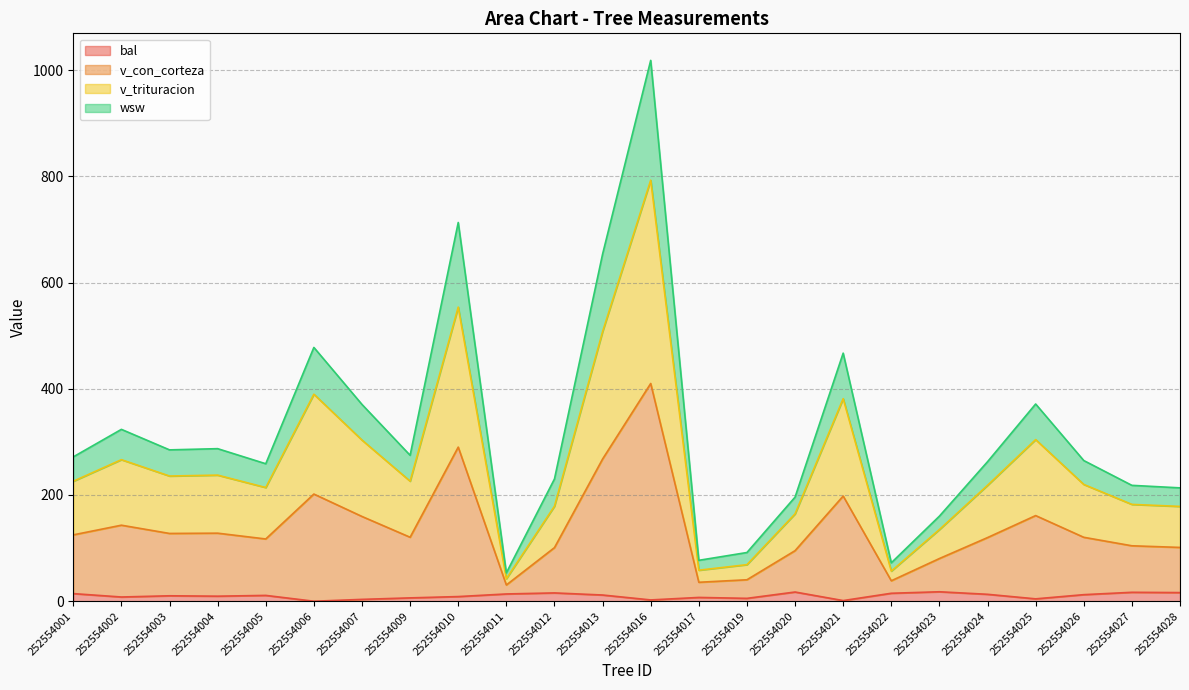

The value of wsw at 252554010 is 406.8. True or false?

False